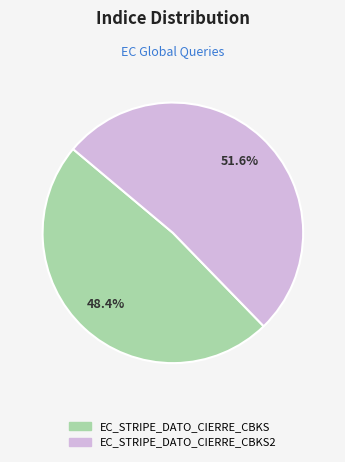

Is there any slice that represents more than half of the pie?

Yes